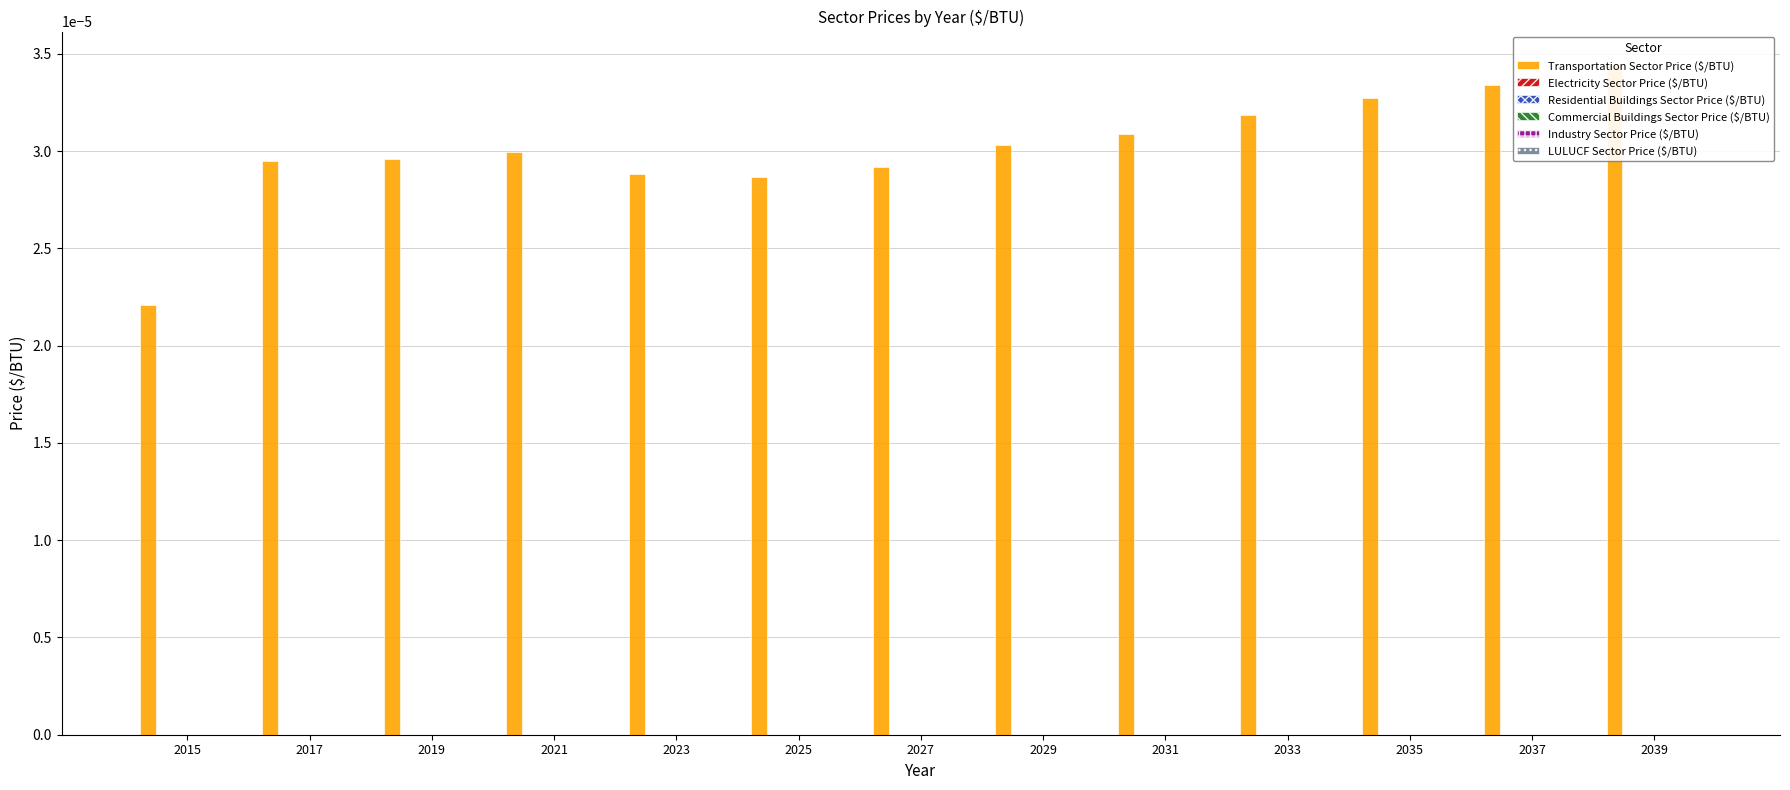

Which series has the largest range (max minus min)?

Transportation Sector Price ($/BTU)